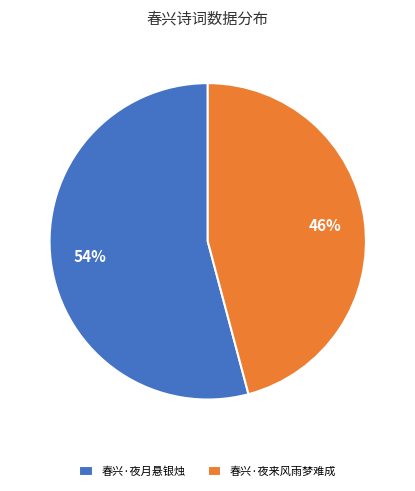

How many segments does this pie chart have?

2